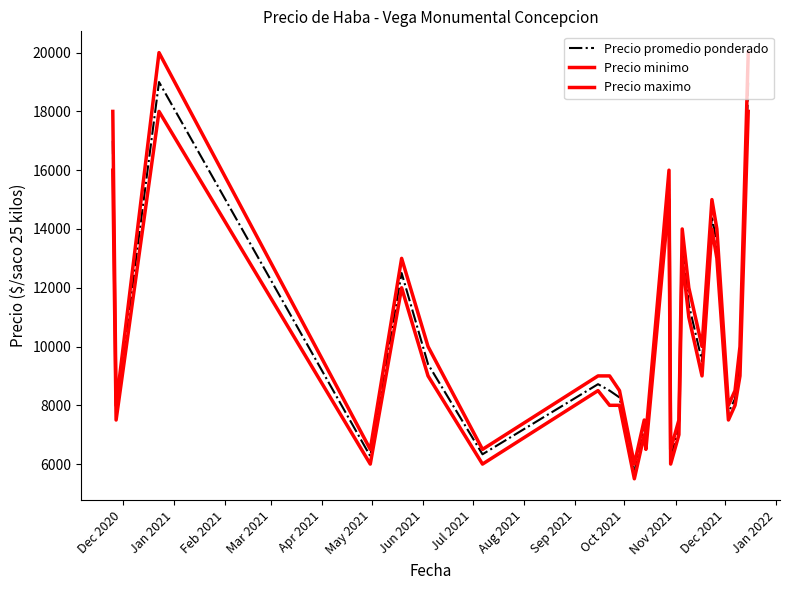

Does the chart have visible grid lines?

No